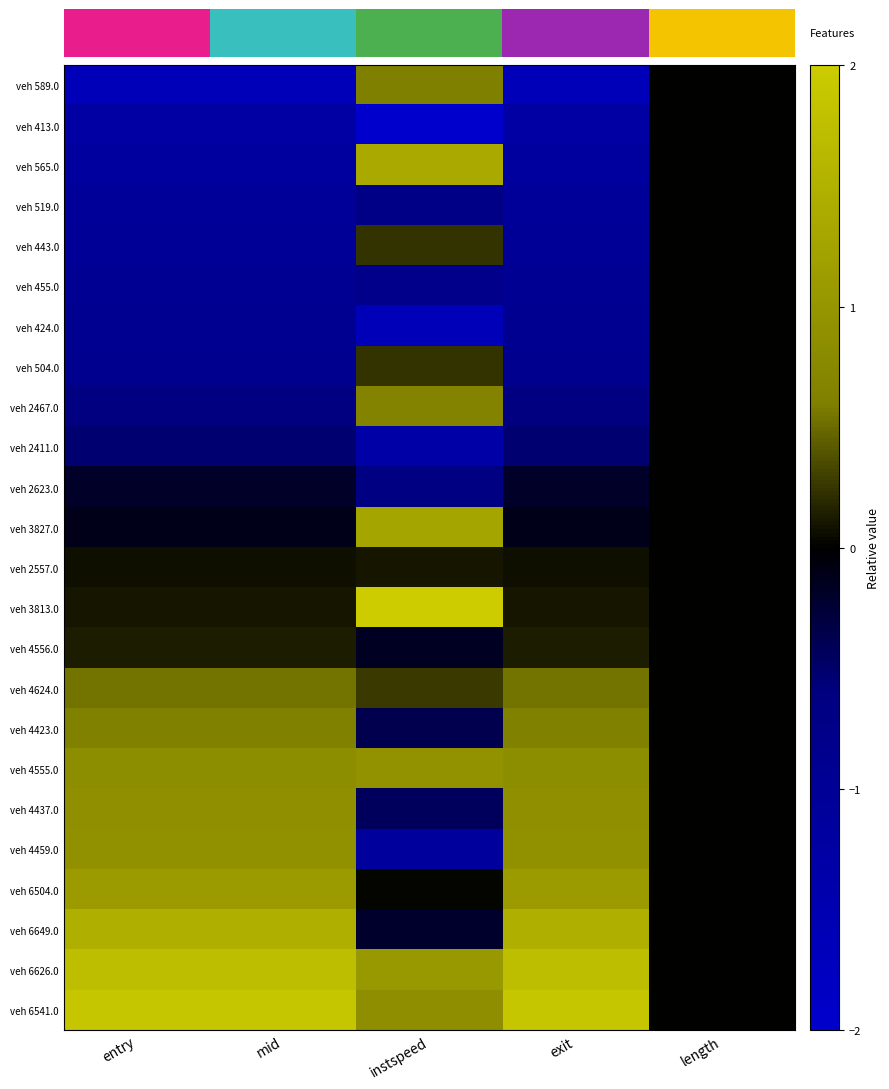

How many values in the veh 413.0 series are below -1?

4